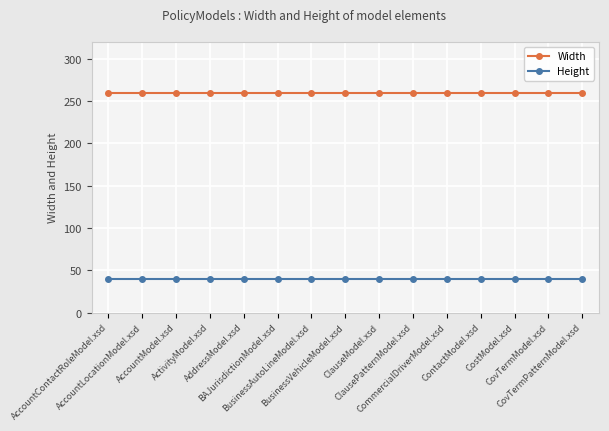

Reading right to left, extract all data points from this chart.

Width: CovTermPatternModel.xsd=260	CovTermModel.xsd=260	CostModel.xsd=260	ContactModel.xsd=260	CommercialDriverModel.xsd=260	ClausePatternModel.xsd=260	ClauseModel.xsd=260	BusinessVehicleModel.xsd=260	BusinessAutoLineModel.xsd=260	BAJurisdictionModel.xsd=260	AddressModel.xsd=260	ActivityModel.xsd=260	AccountModel.xsd=260	AccountLocationModel.xsd=260	AccountContactRoleModel.xsd=260
Height: CovTermPatternModel.xsd=40	CovTermModel.xsd=40	CostModel.xsd=40	ContactModel.xsd=40	CommercialDriverModel.xsd=40	ClausePatternModel.xsd=40	ClauseModel.xsd=40	BusinessVehicleModel.xsd=40	BusinessAutoLineModel.xsd=40	BAJurisdictionModel.xsd=40	AddressModel.xsd=40	ActivityModel.xsd=40	AccountModel.xsd=40	AccountLocationModel.xsd=40	AccountContactRoleModel.xsd=40